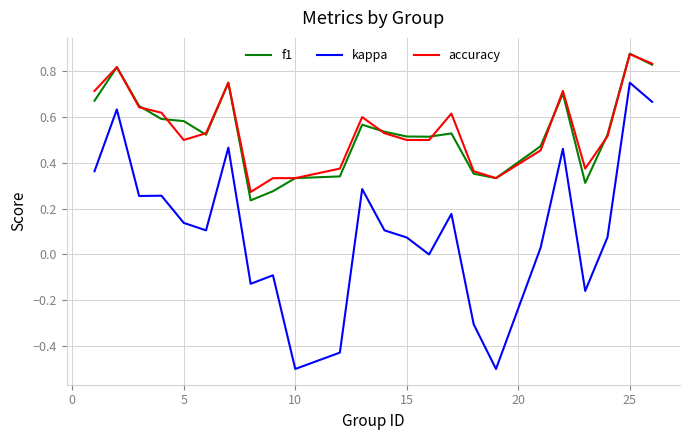

Which series has the largest range (max minus min)?

kappa